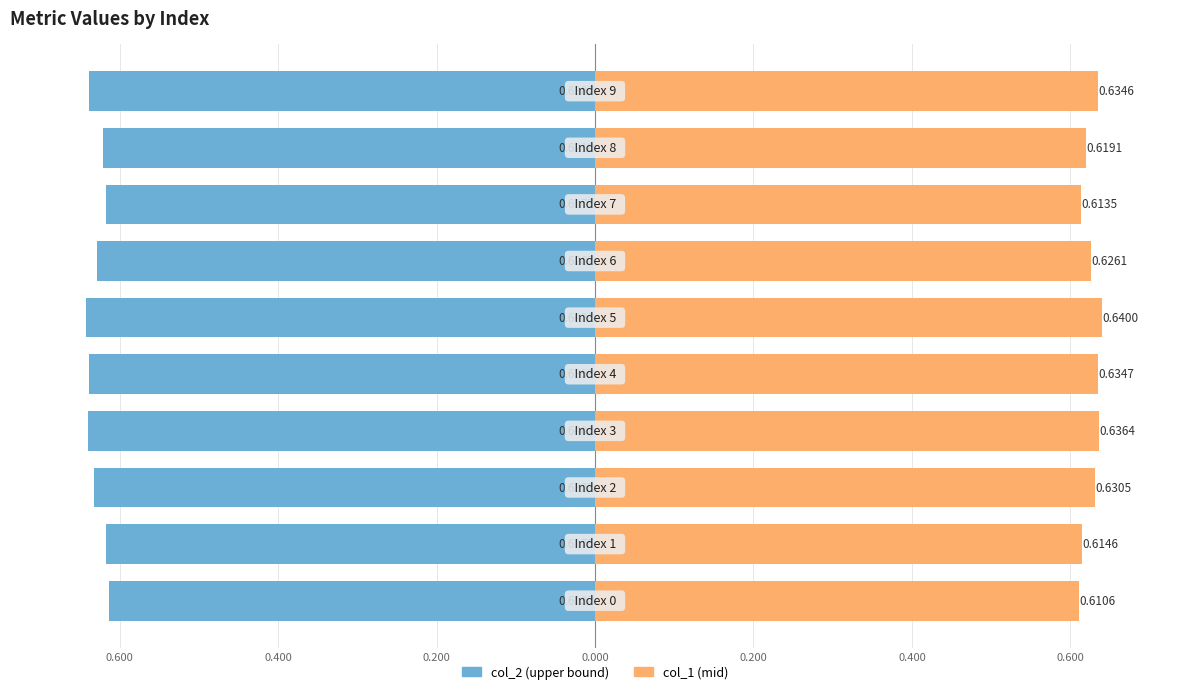

Does the chart contain stacked bars?

No